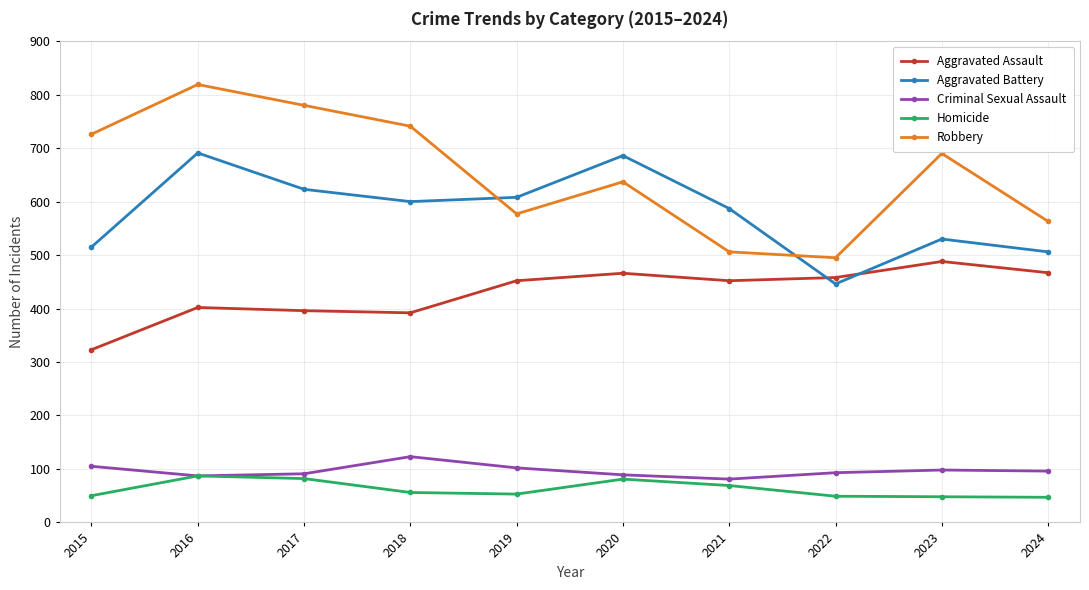

What is the value of the Aggravated Assault point at the 2nd from the left?

402